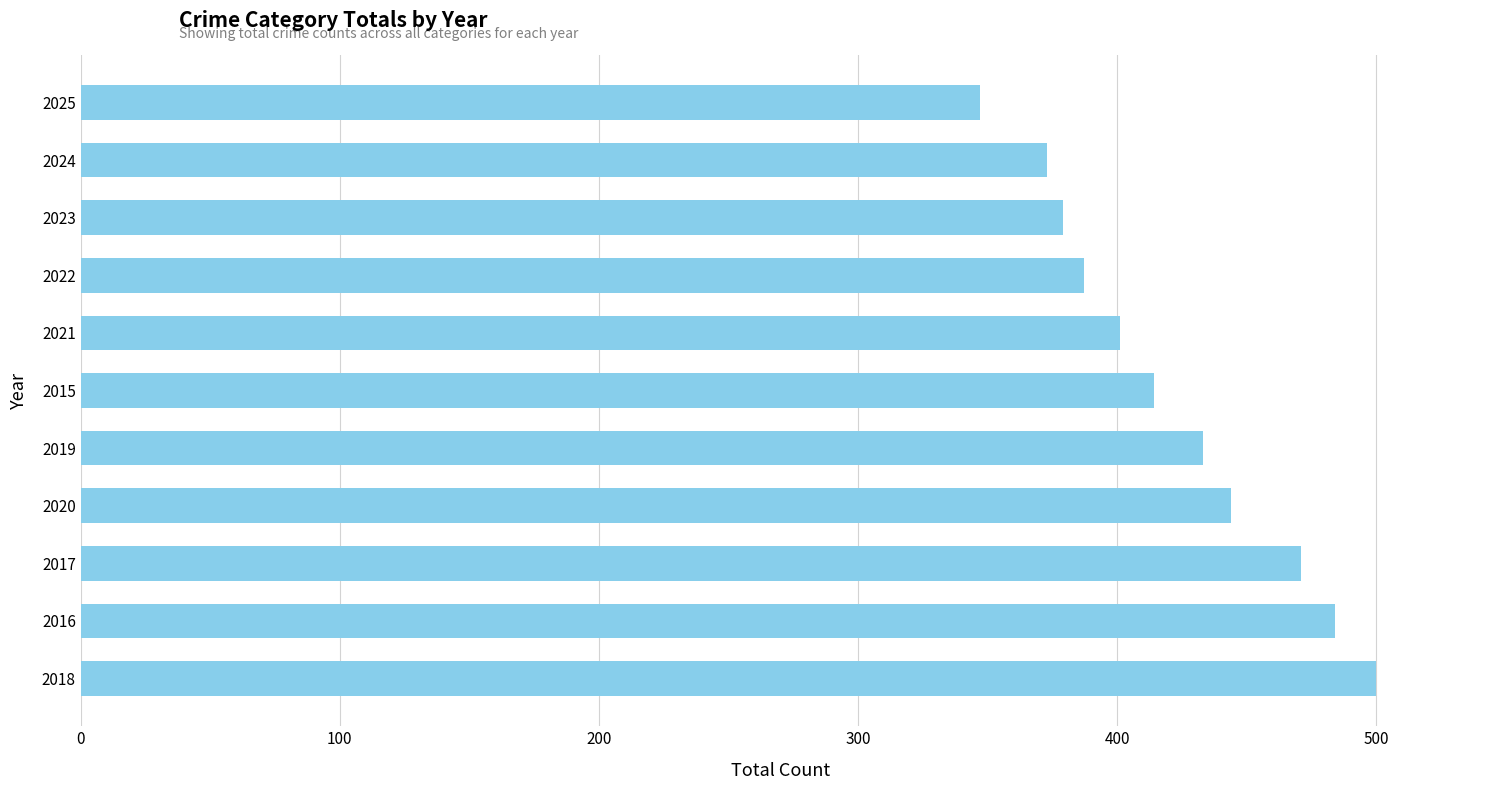

At which category does the chart reach its minimum across all series?

2025